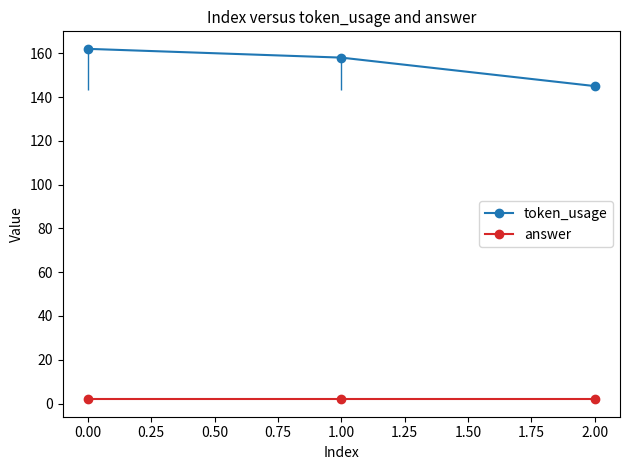

The token_usage series shows 162 at 0.00. True or false?

True